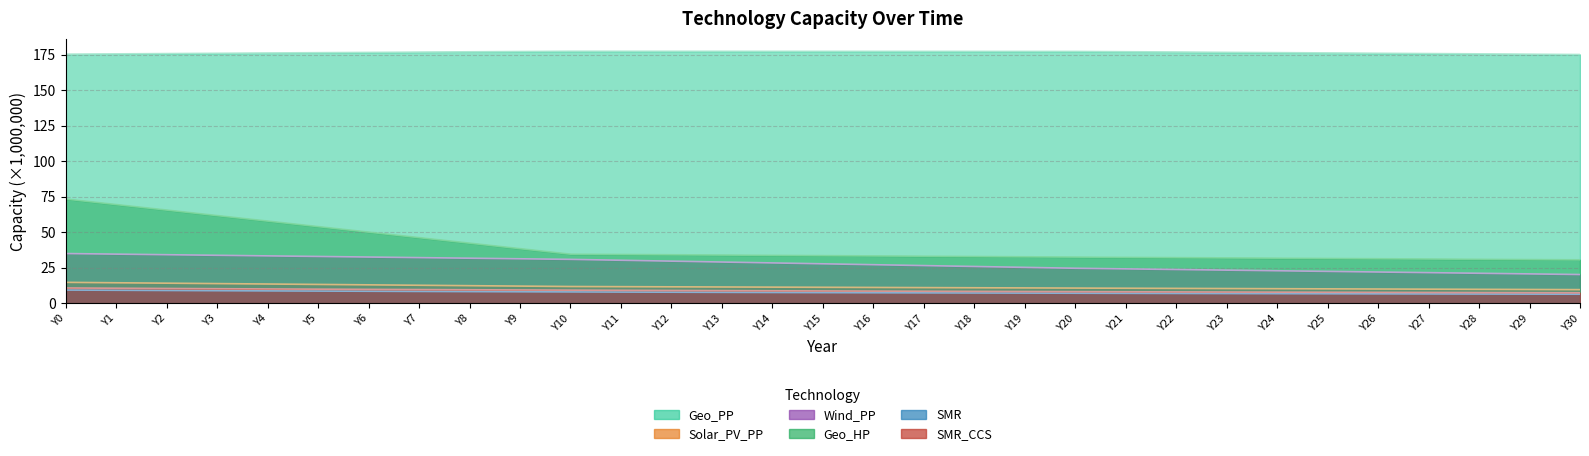

True or false: Wind_PP and SMR_CCS cross at least once.

False